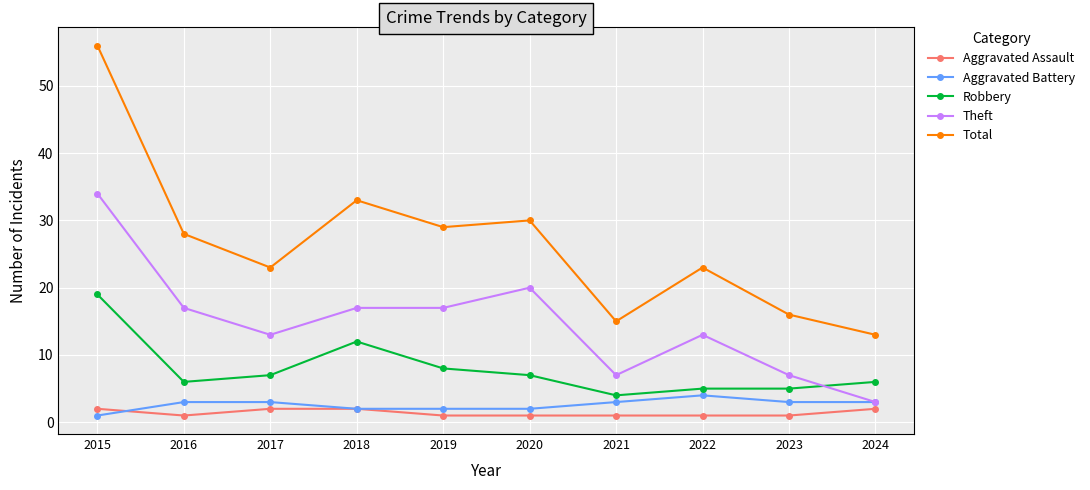

Does the chart display data point markers on the line(s)?

Yes